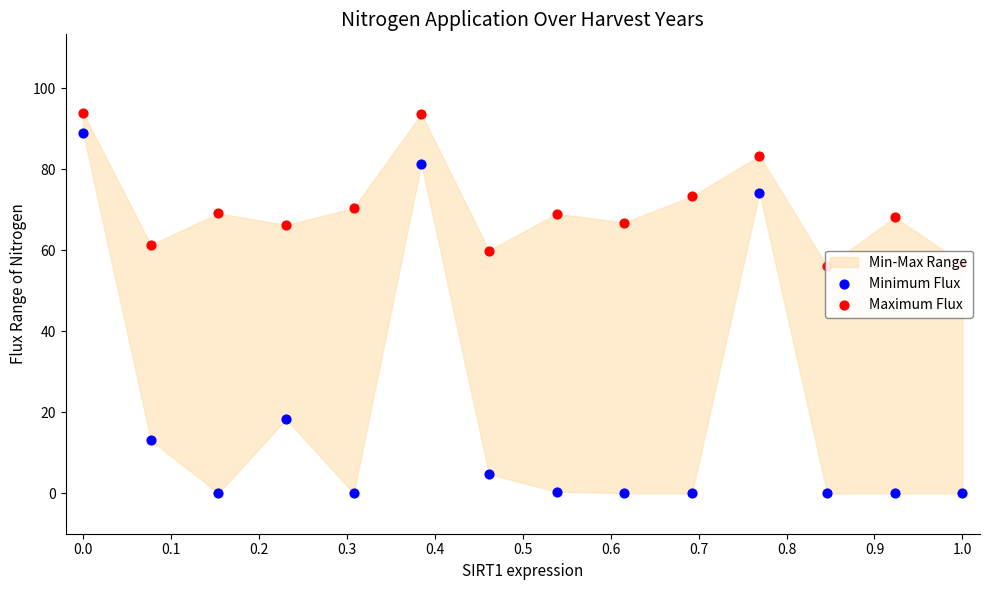

At how many categories does at least one series exceed 89?

2